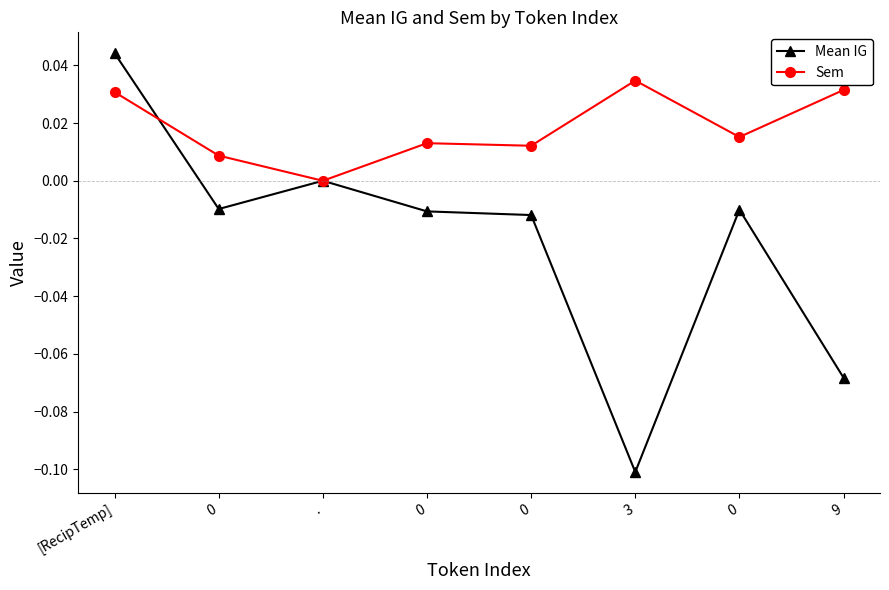

How many lines are shown in the chart?

2